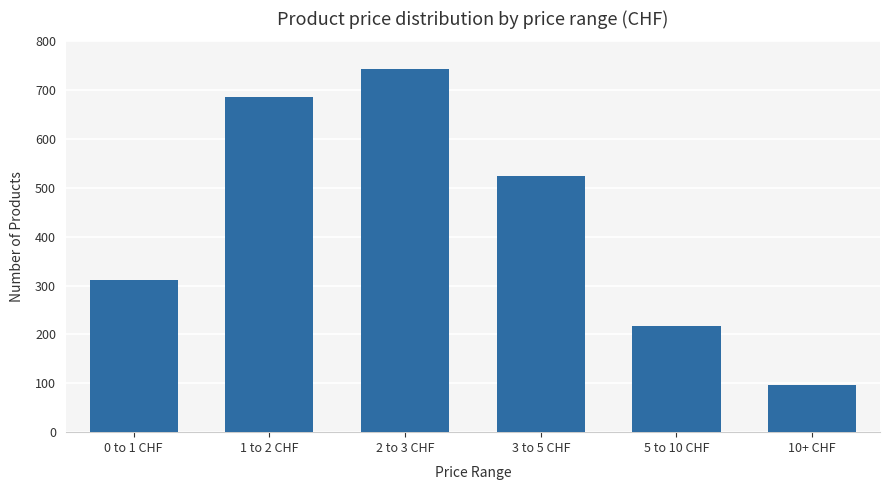

List the labels in order of value, smallest first.

10+ CHF, 5 to 10 CHF, 0 to 1 CHF, 3 to 5 CHF, 1 to 2 CHF, 2 to 3 CHF